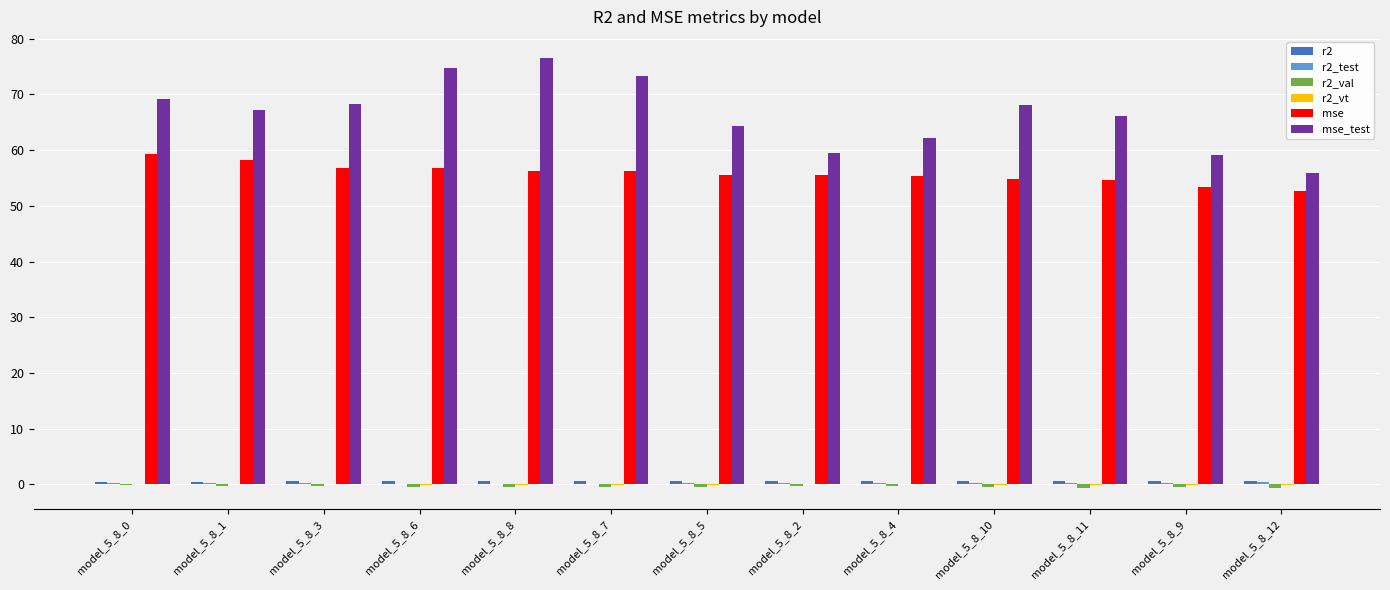

At which label does mse_test reach its peak?

model_5_8_8